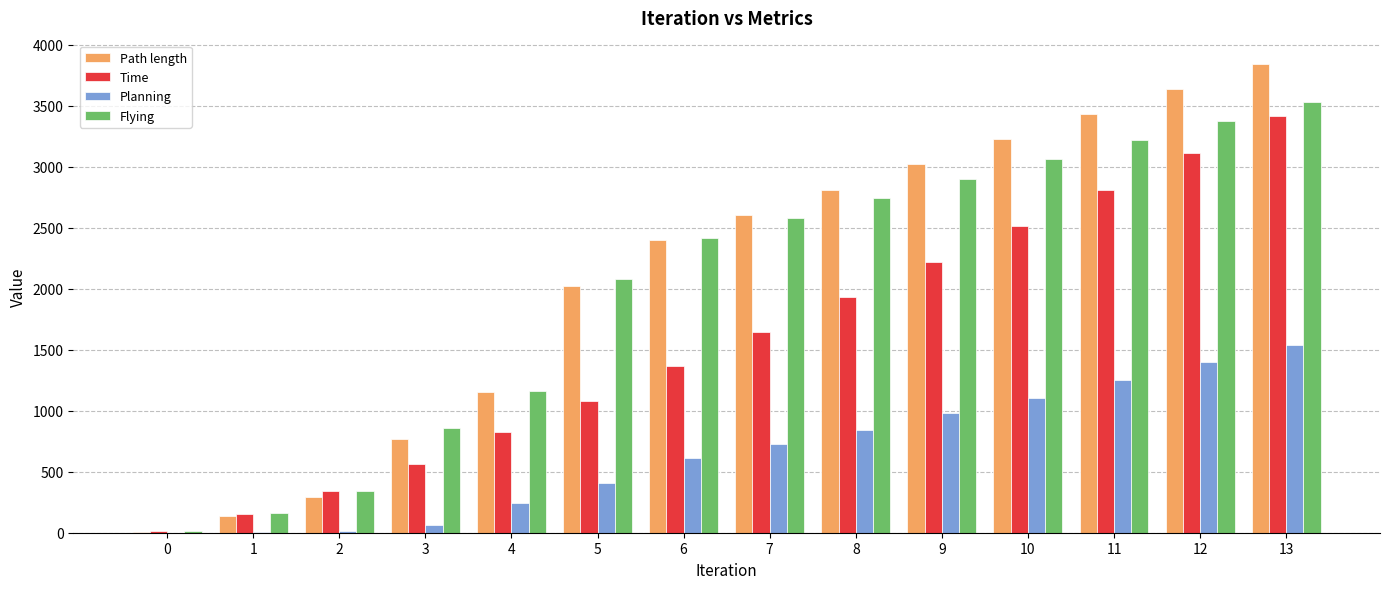

At which label does Planning first exceed 730?

7